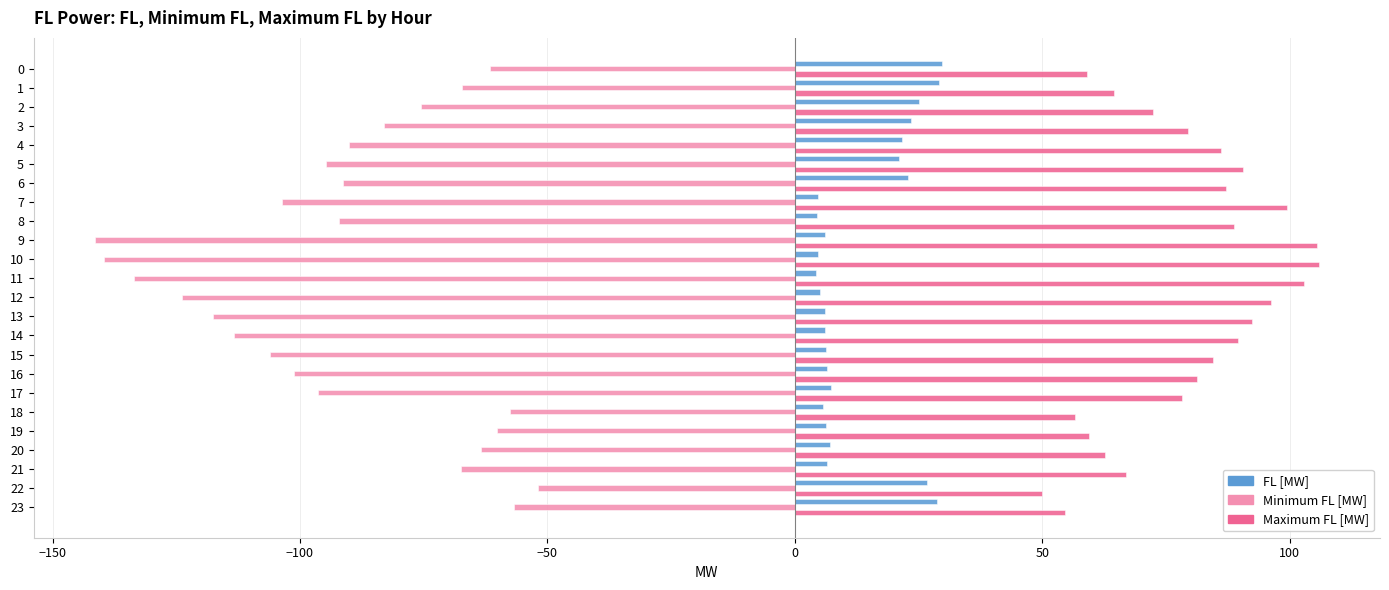

What is the greatest value displayed?

105.9